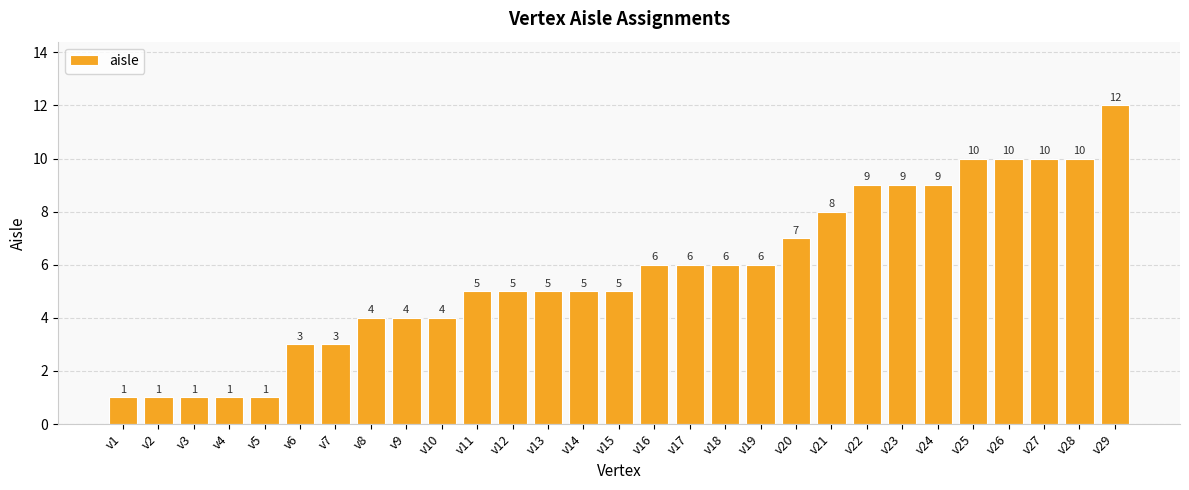

True or false: the data shows 5 at v11.

True